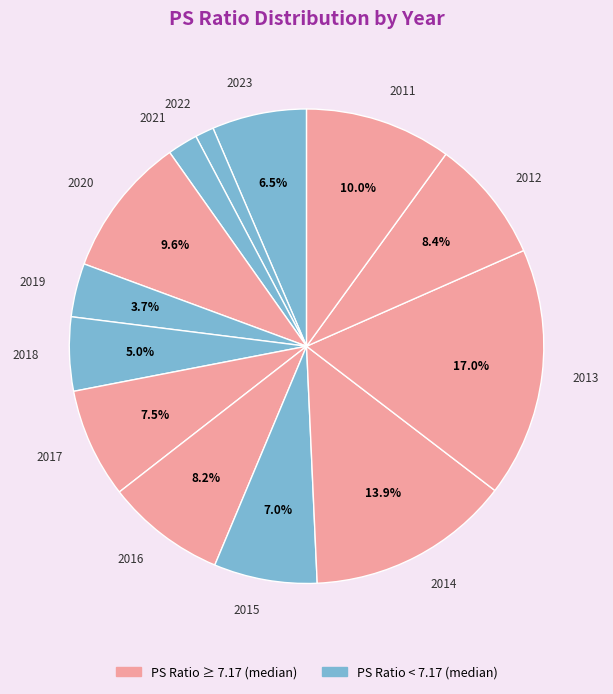

Is there any slice that represents more than half of the pie?

No